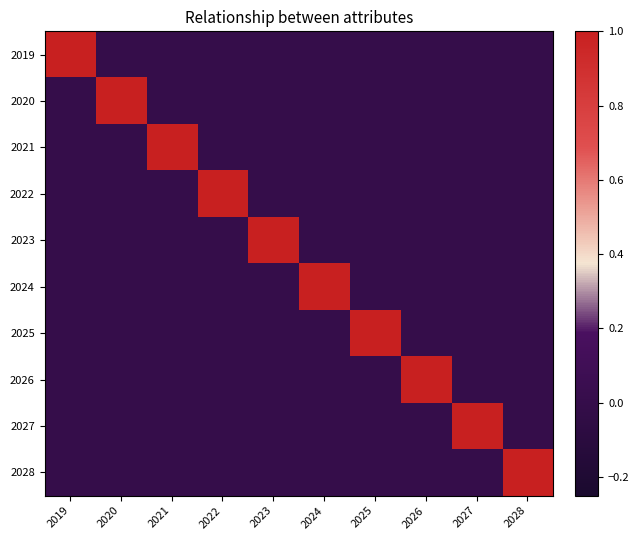

What is the total value across all series at 2021?

1